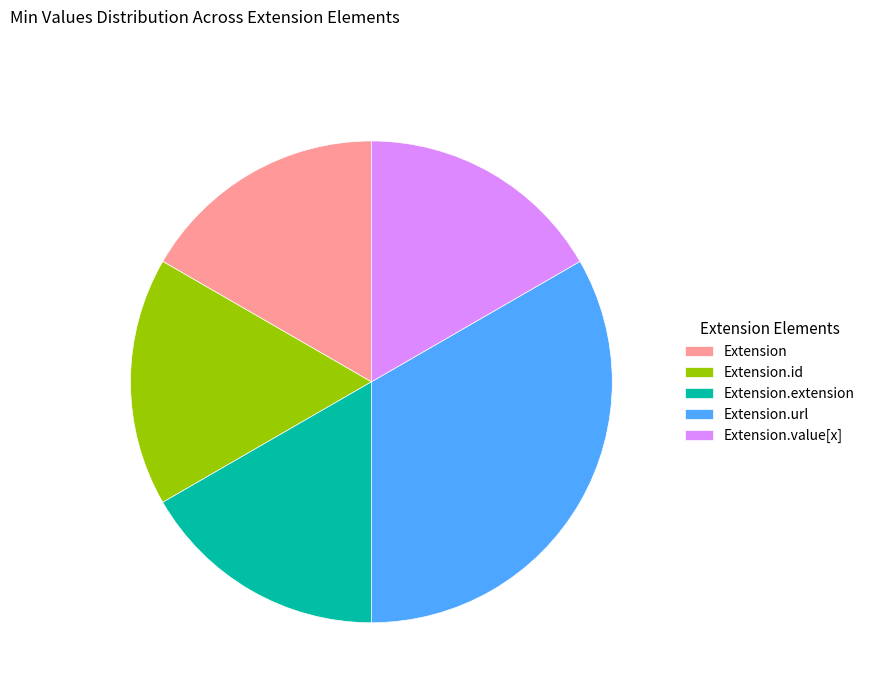

Is it true that Extension.id is 8% of the pie?

False